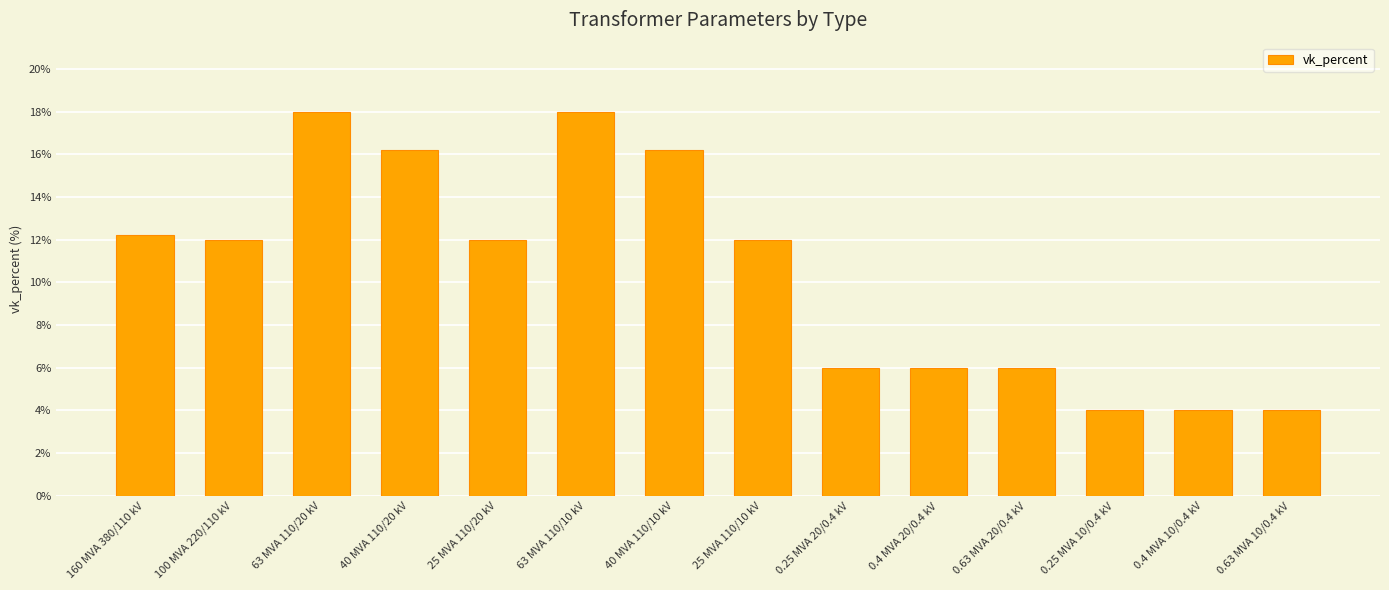

What is the sum of all values?

146.6